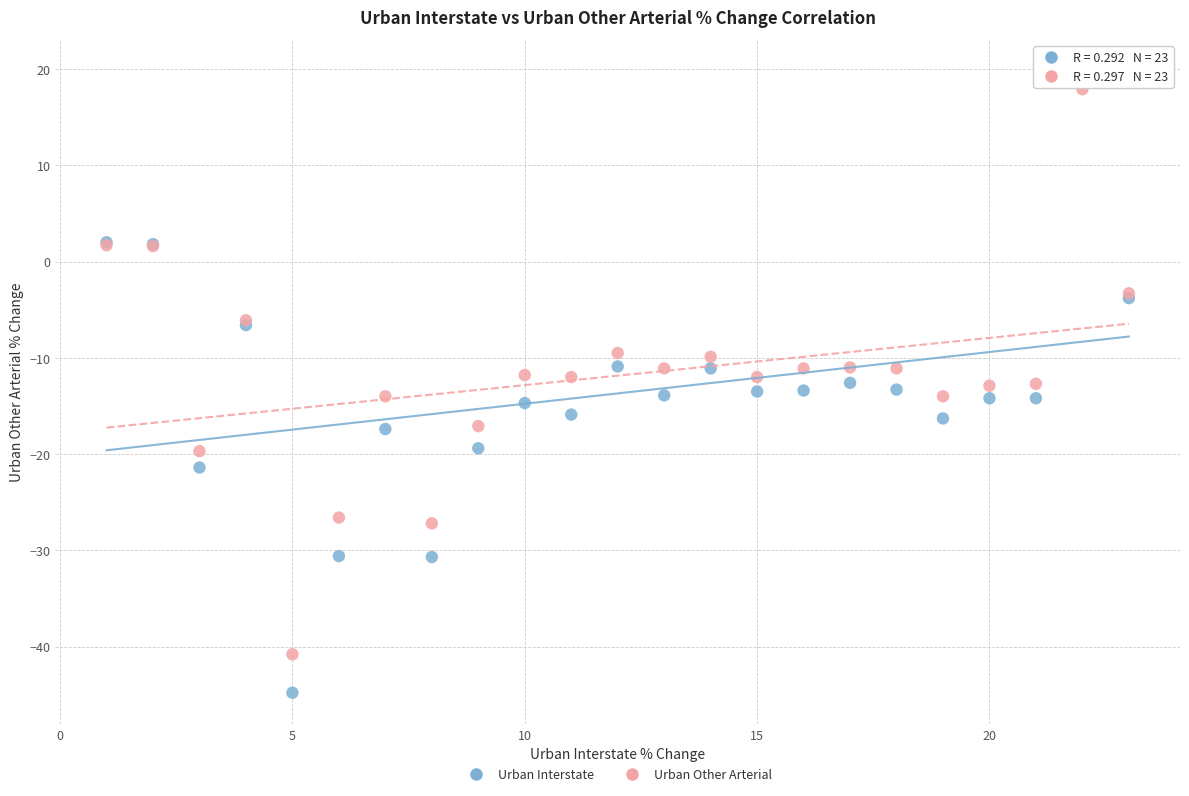

What is the X range (max minus min) for the scatter plot?

22.0